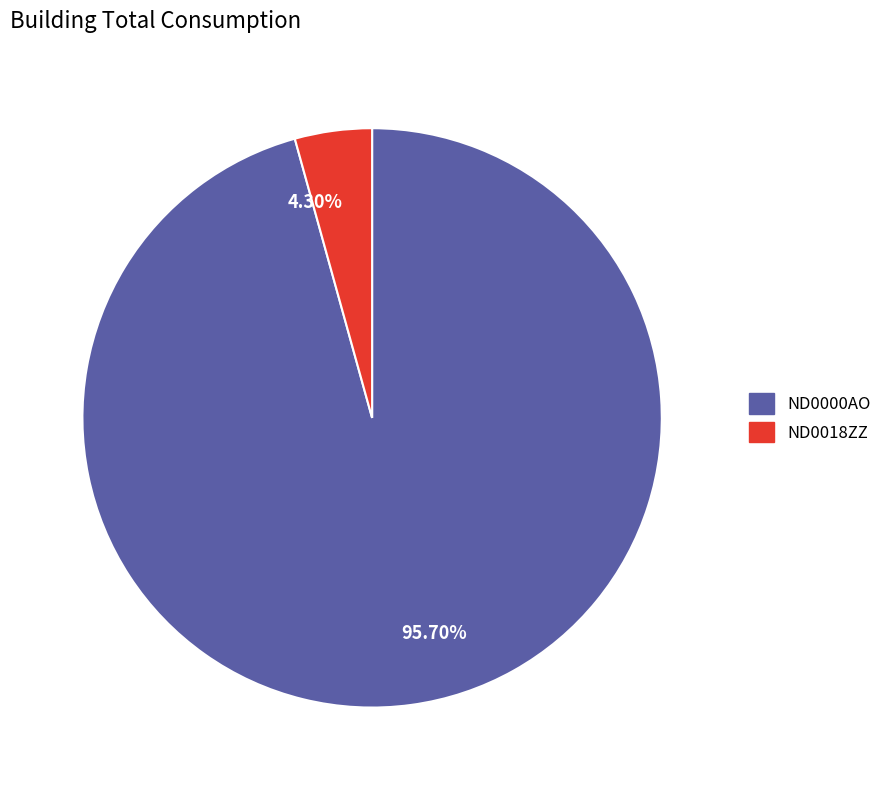

What is the ratio of the value at ND0000AO to the value at ND0018ZZ?

22.3